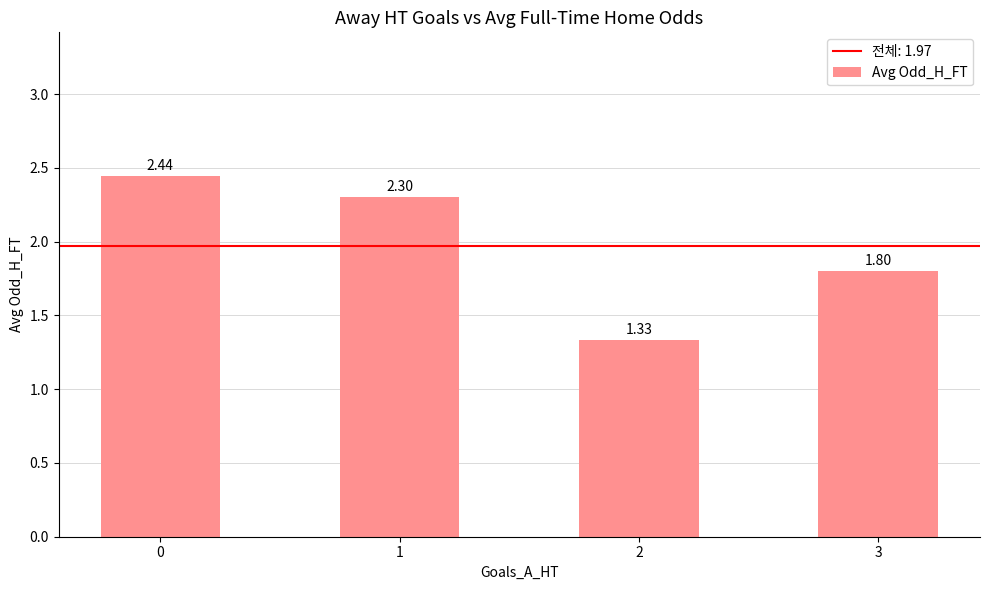

What is the ratio of the value at 1 to the value at 2?

1.7